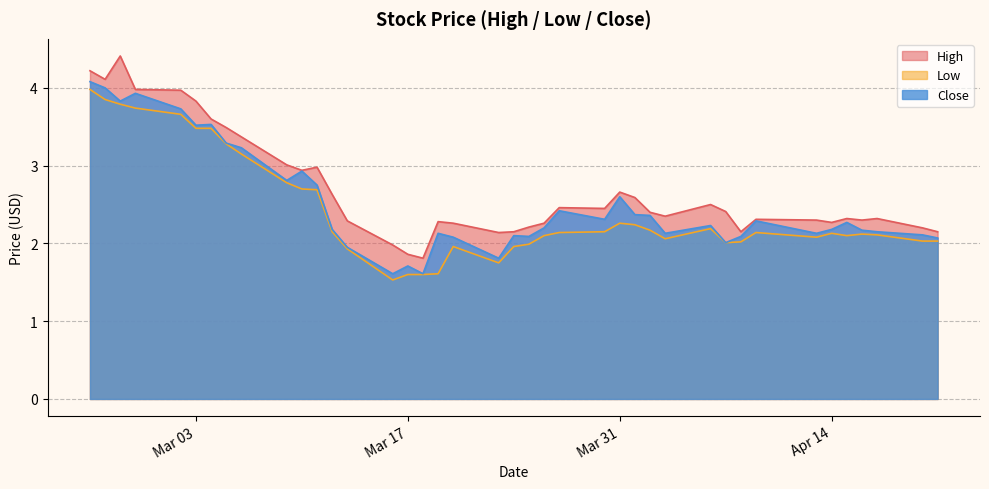

Rank the series by their average value, from lowest to highest.

Low, Close, High